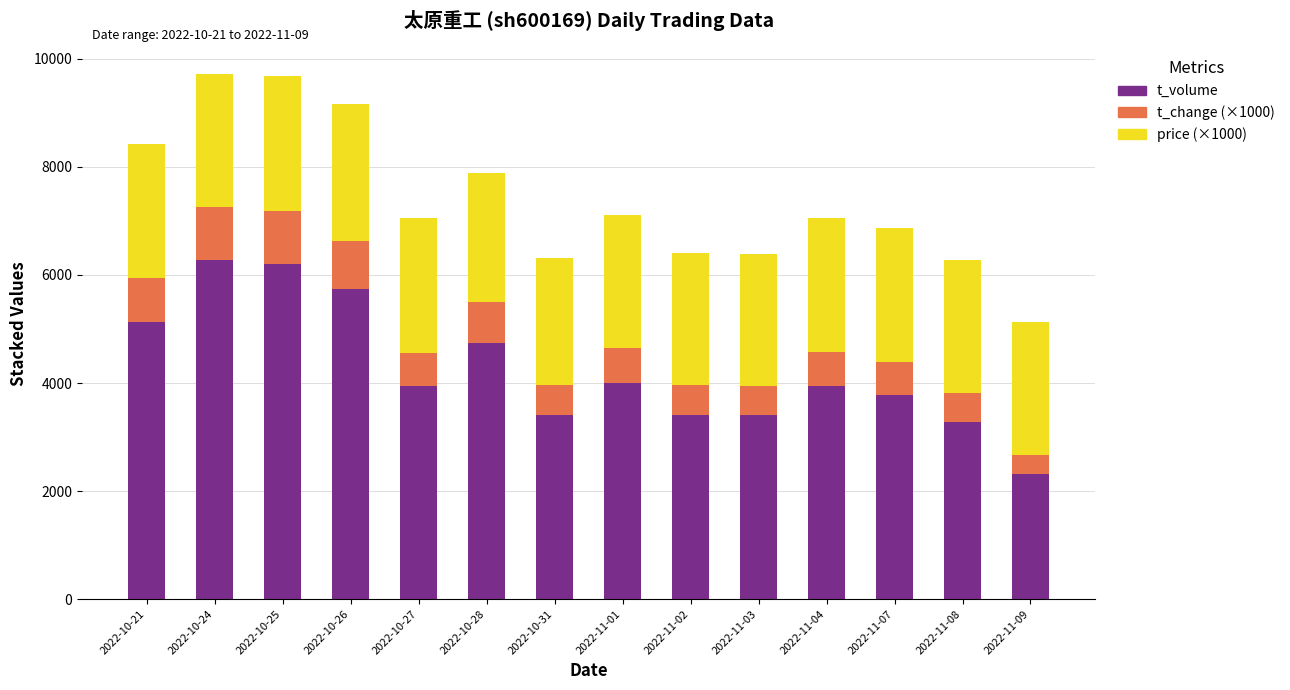

What is the difference between the maximum and minimum values in the t_volume series?

3972